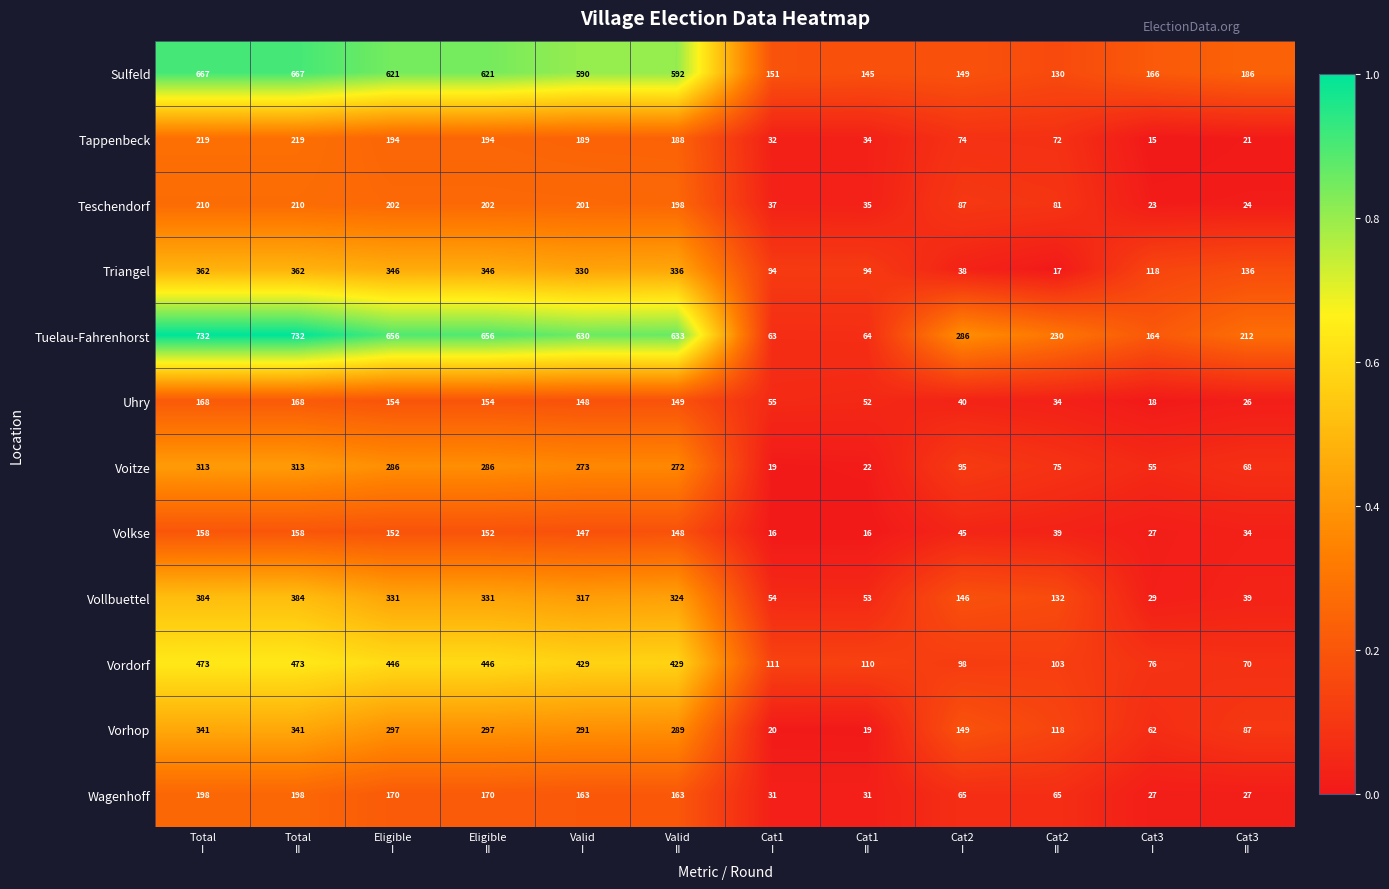

What is the average value of the Vorhop series?

193